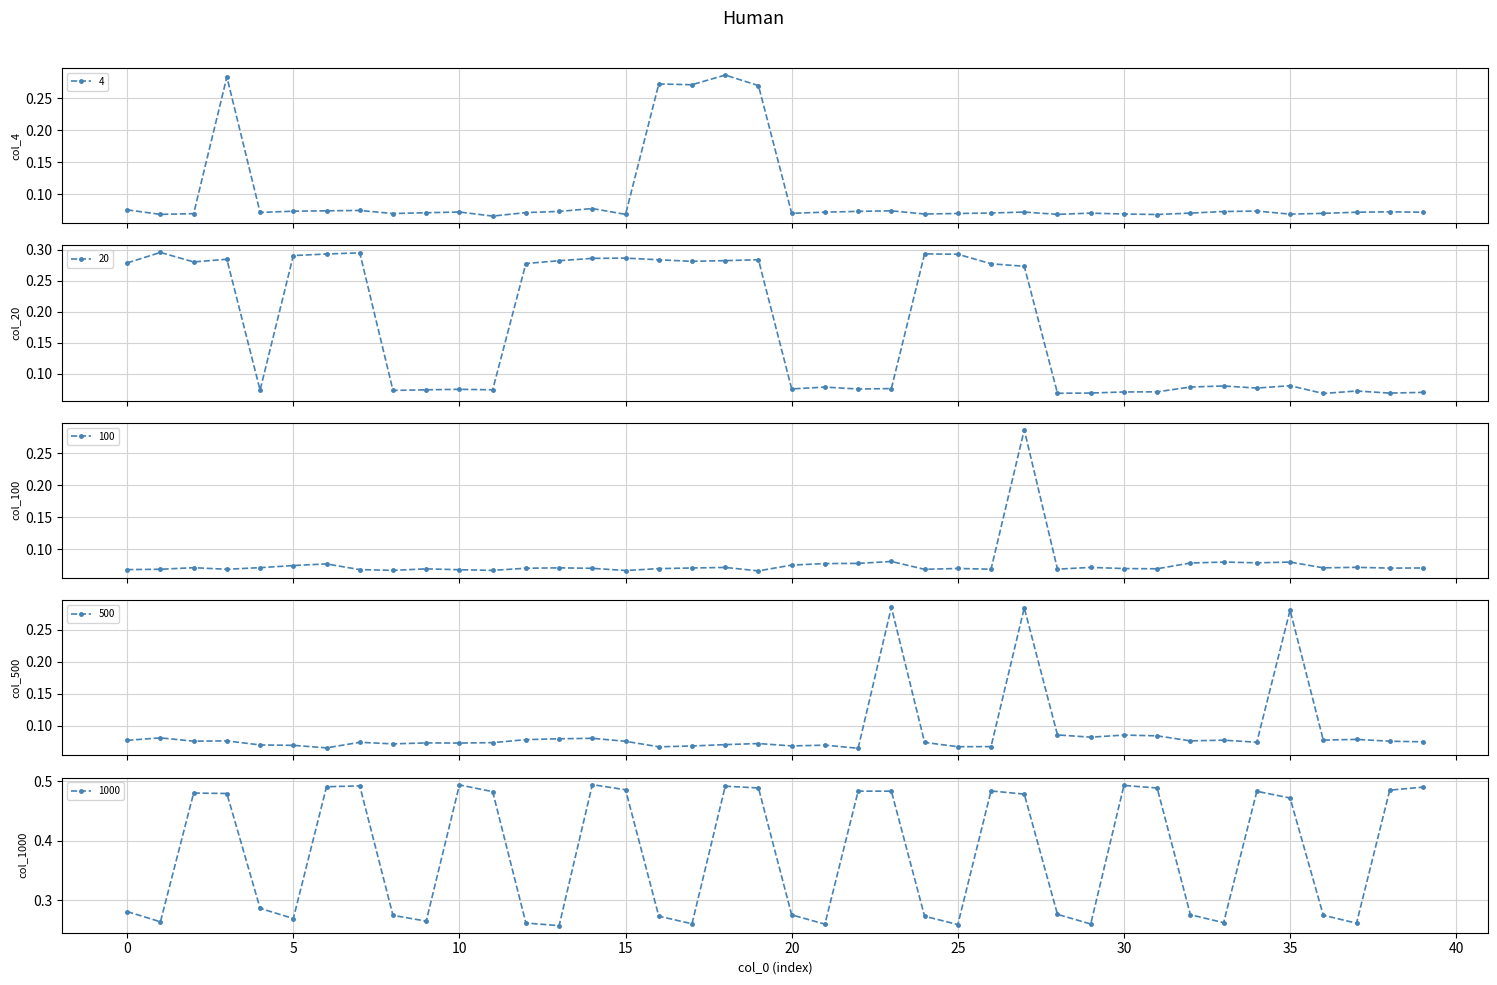

Which series ends up on top after the final intersection of 20 and 100?

100